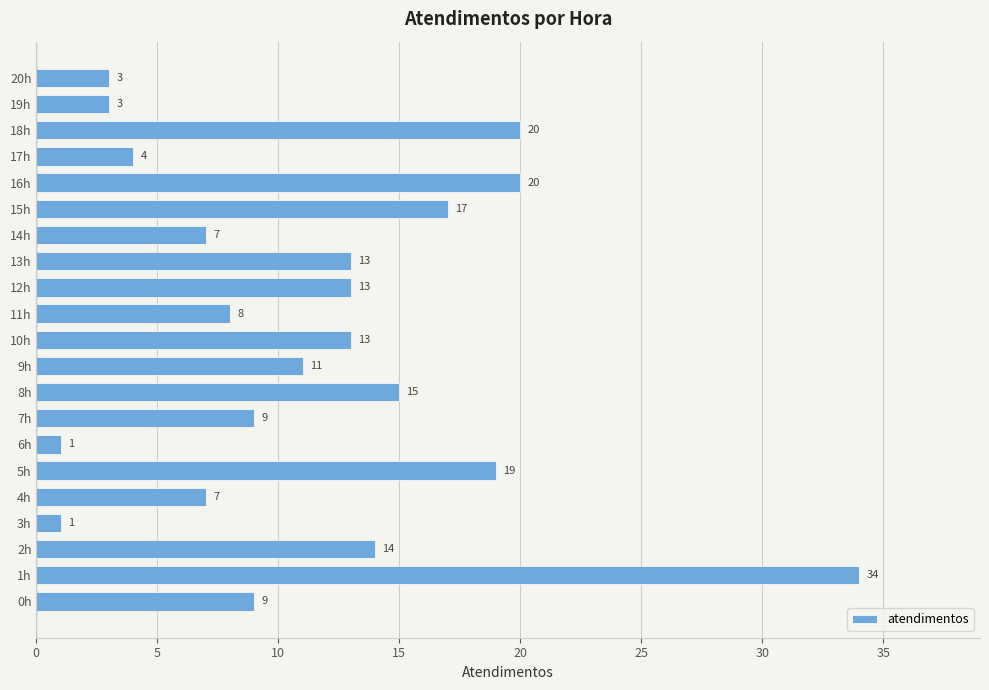

True or false: the data shows 9 at 0h.

True